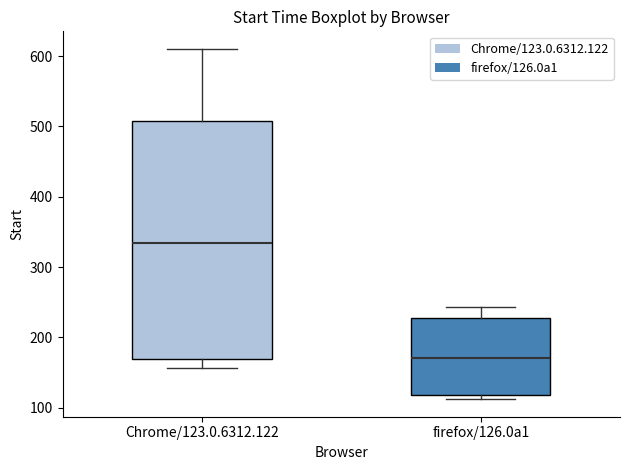

Reading left to right, read every box against the y-axis: the position of its median line, the range the box covers, and the ends of its whiskers. The values are not printed on the chart, so give them approximately, as read against the axis.

Chrome/123.0.6312.122: median 330, box 170 to 510, whiskers 160 to 610
firefox/126.0a1: median 170, box 120 to 230, whiskers 110 to 240